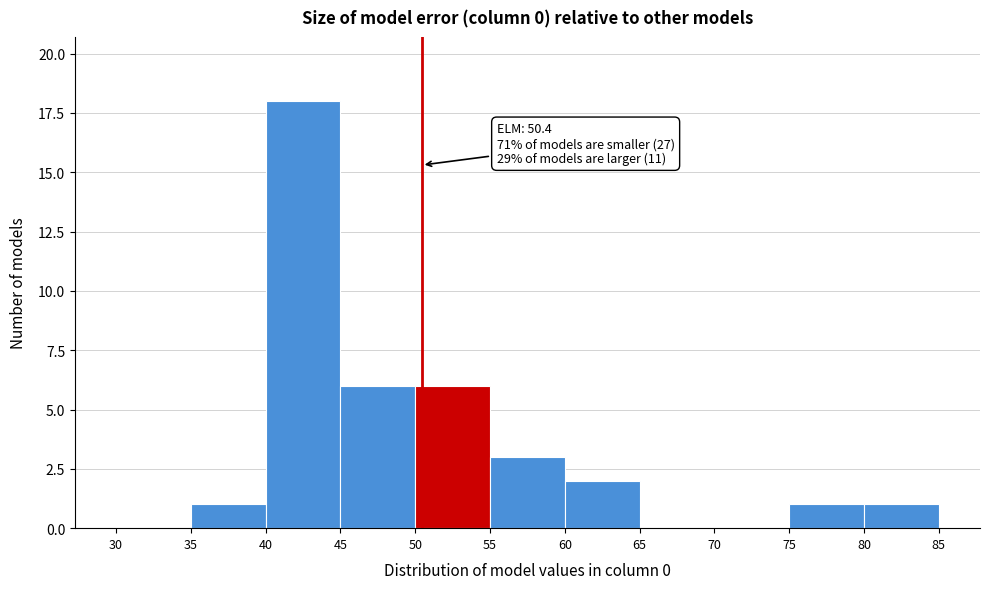

Over which range of the x-axis is the bar tallest?

40 to 45